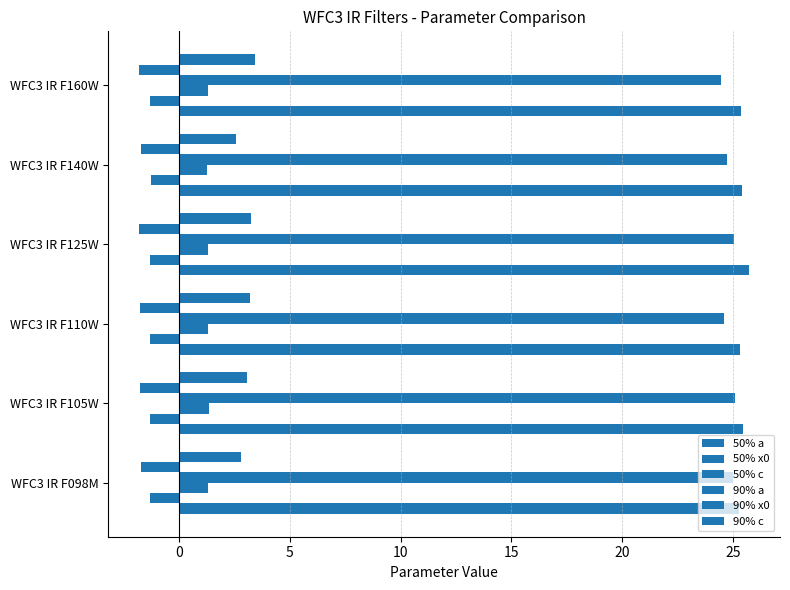

Reading right to left, list all the values displayed in this chart.

50% a: 25.4	25.4	25.8	25.3	25.5	25.3
50% x0: -1.3	-1.3	-1.3	-1.3	-1.3	-1.3
50% c: 1.3	1.3	1.3	1.3	1.3	1.3
90% a: 24.4	24.7	25.1	24.6	25.1	25.0
90% x0: -1.8	-1.7	-1.8	-1.8	-1.8	-1.7
90% c: 3.4	2.6	3.3	3.2	3.1	2.8